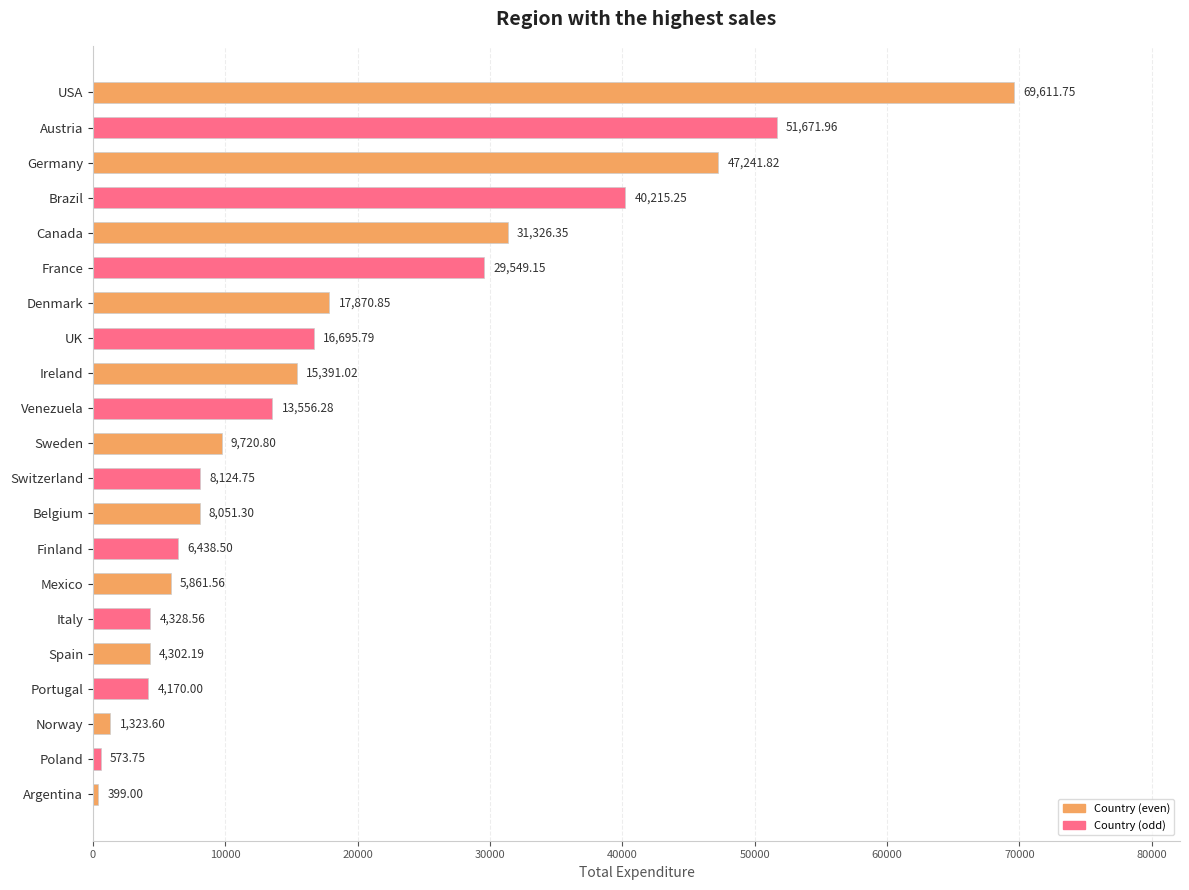

Between Mexico and UK, which is larger?

UK